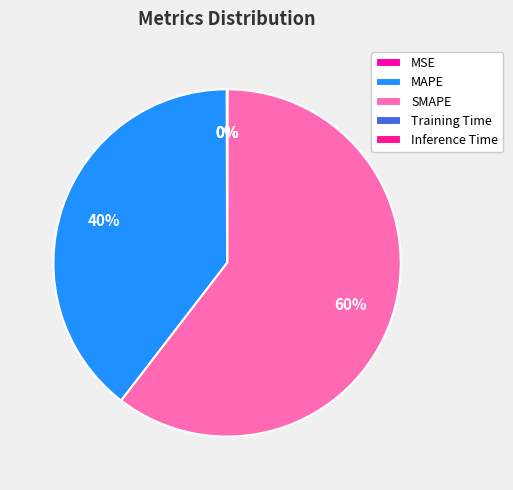

Which category has the biggest portion of the pie?

SMAPE